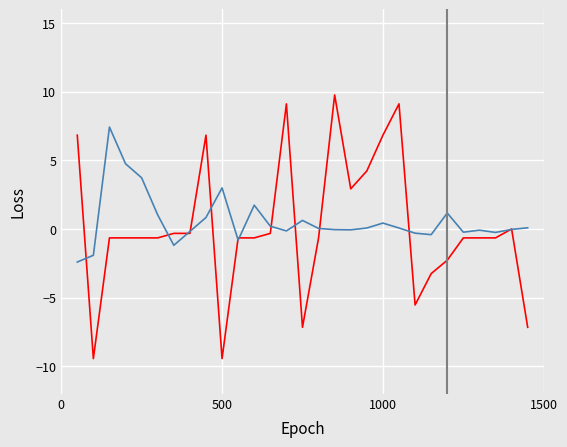

Is this an area chart (filled region under the line)?

No